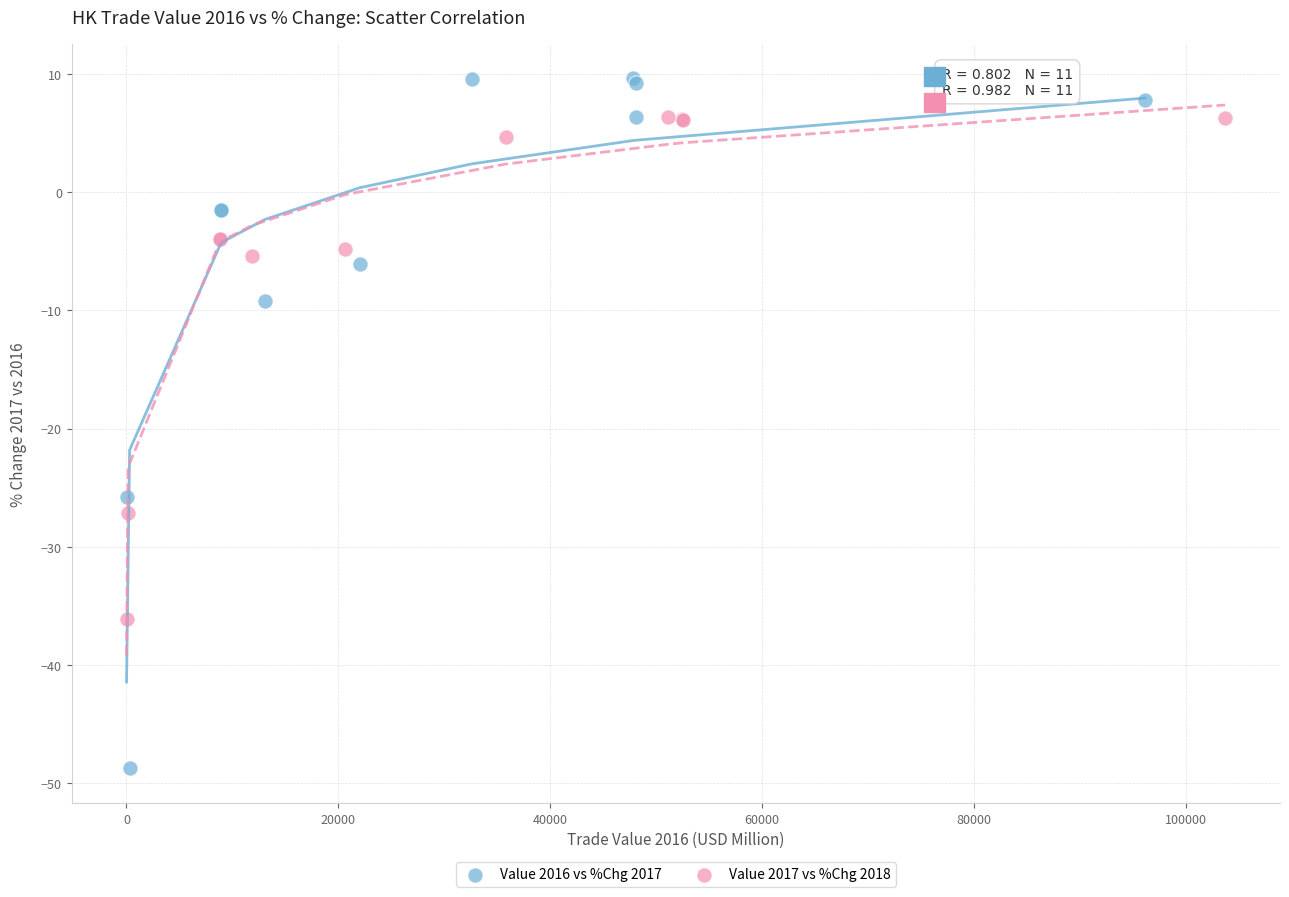

Which series has the largest Y range (max minus min)?

Value 2016 vs %Chg 2017